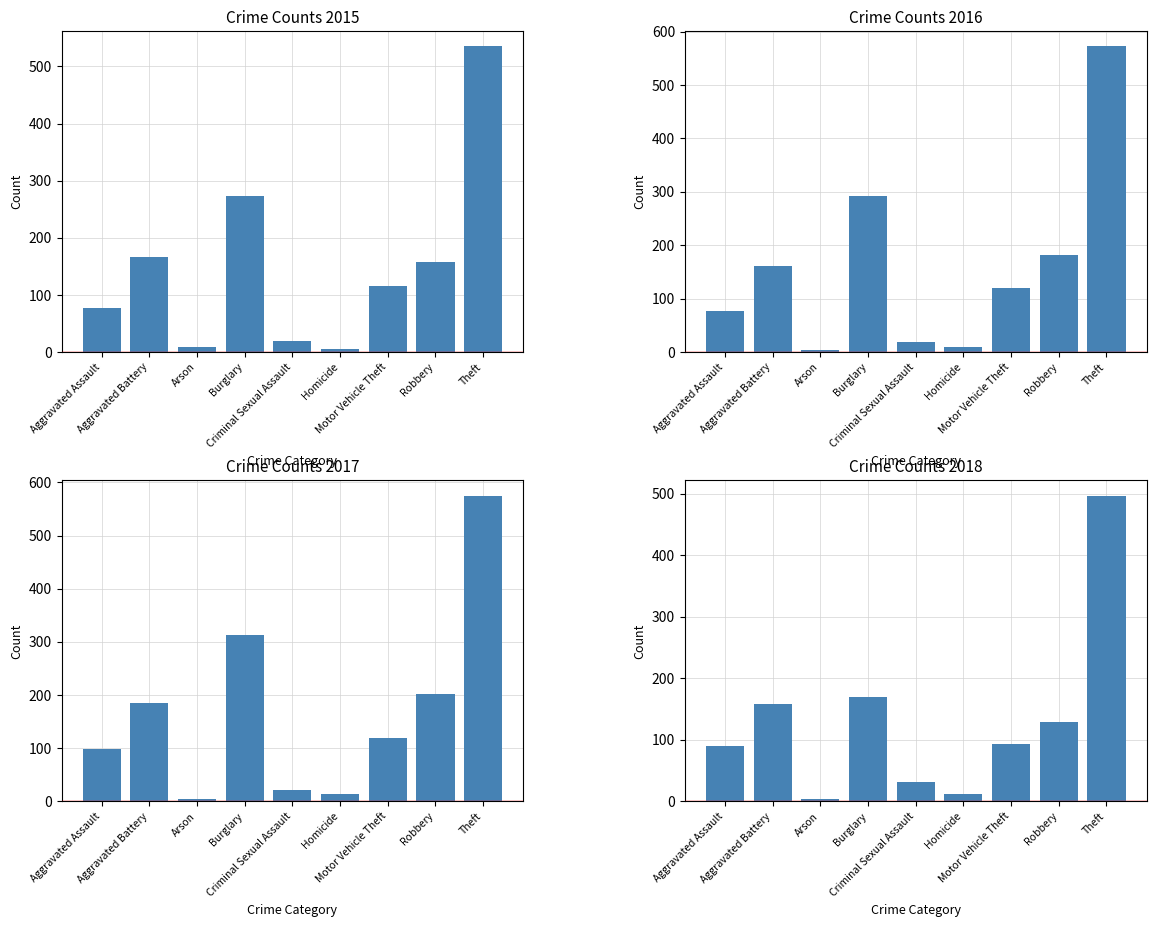

Read the 2018 value at Homicide.

12